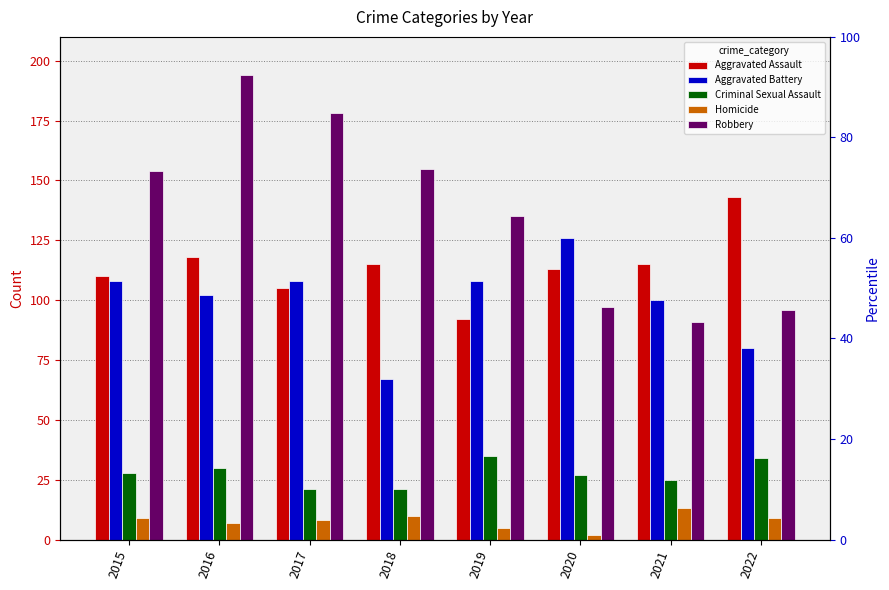

At how many categories does at least one series exceed 161?

2